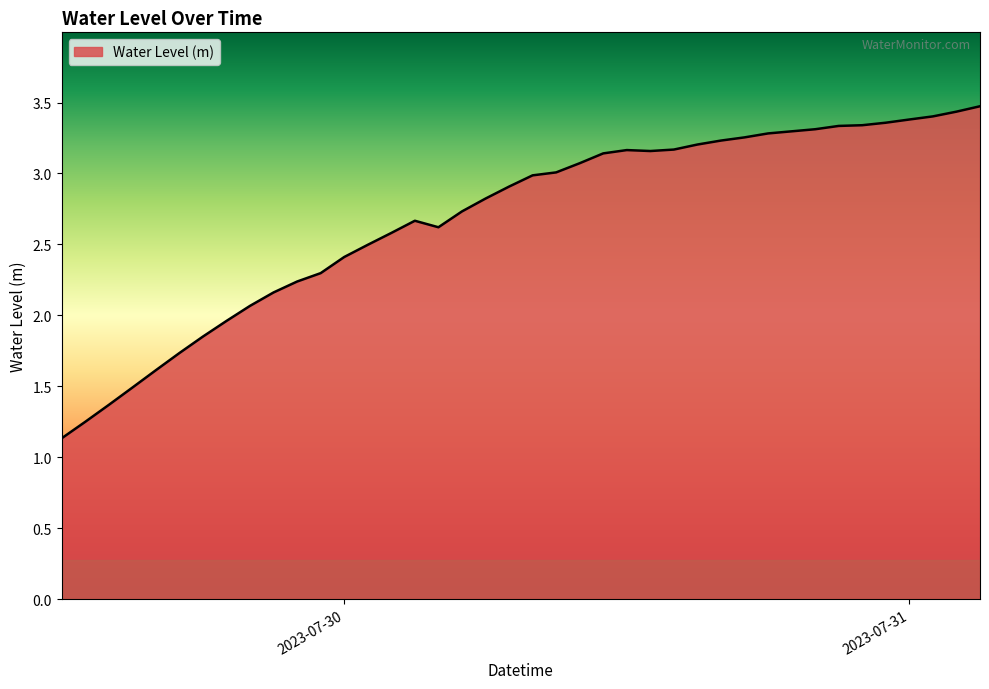

What is the difference between the maximum and minimum values?

2.3